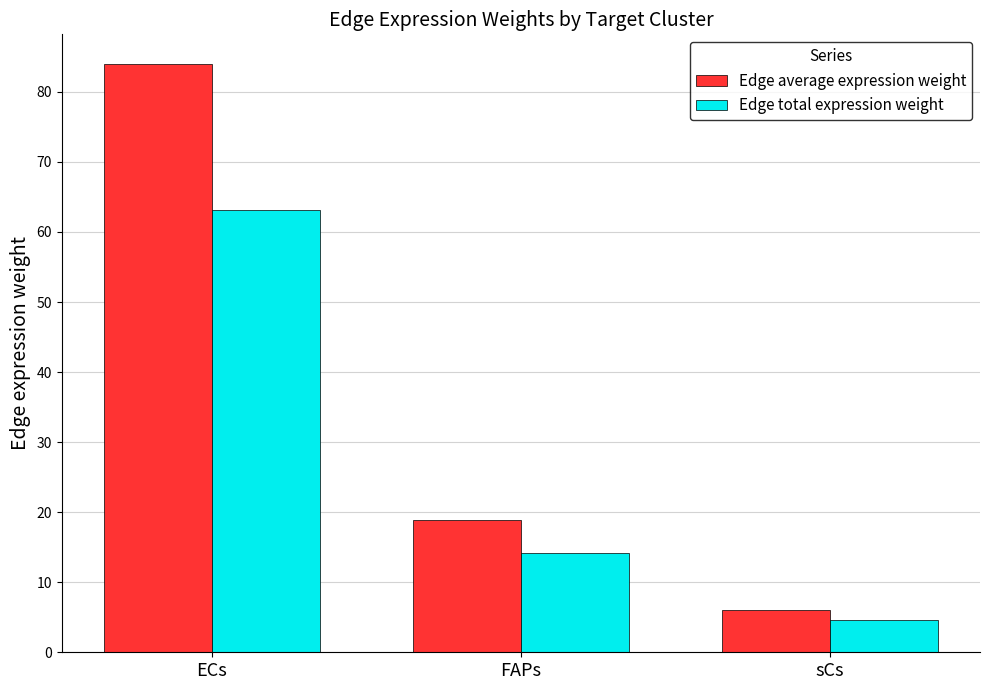

What is the label of the 2nd bar from the right?

FAPs